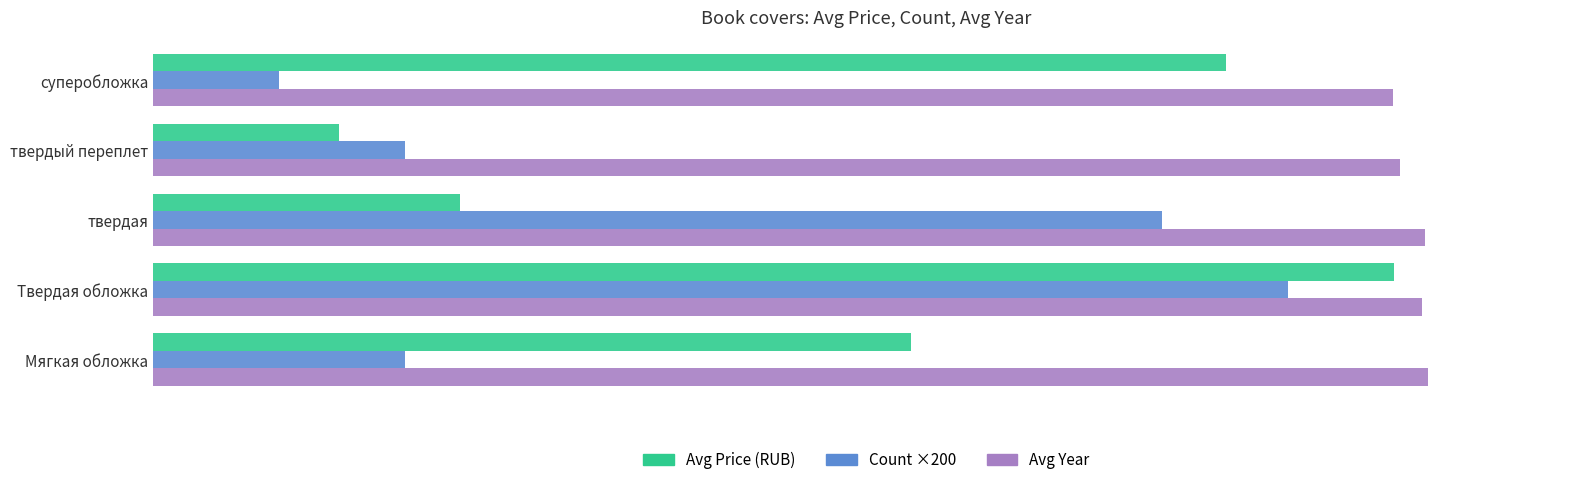

What is the average value of the Avg Price (RUB) series?

1131